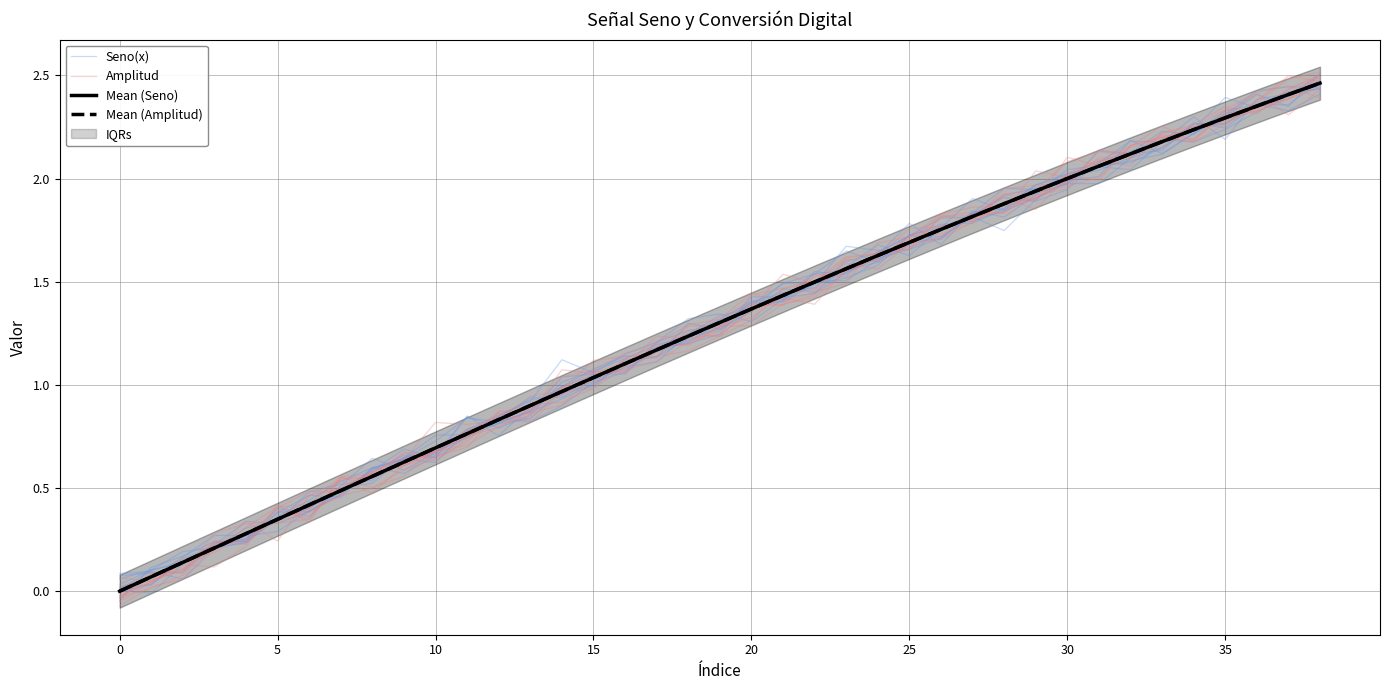

Is the value of Amplitud at 17 greater than the value of Seno(x) at 27?

No